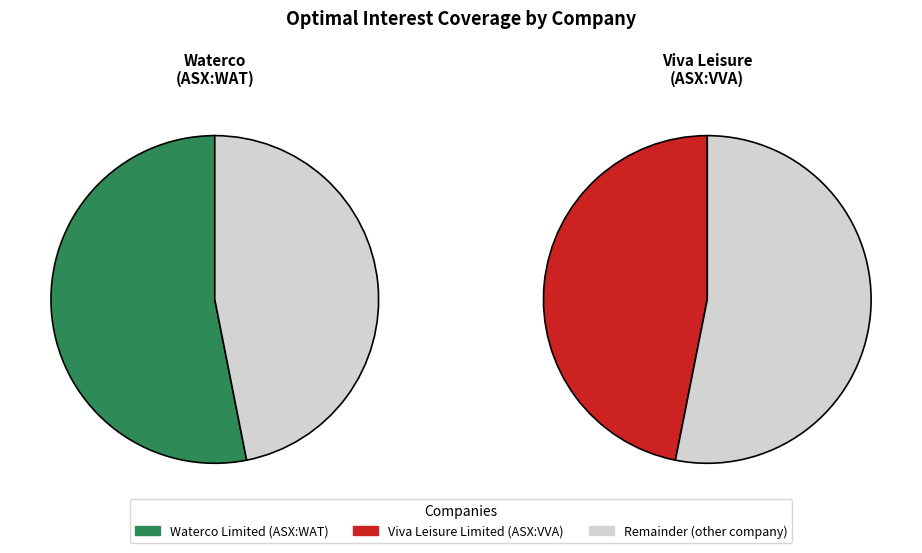

What is the change in value from Waterco Limited (ASX:WAT) to Viva Leisure Limited (ASX:VVA)?

-0.5